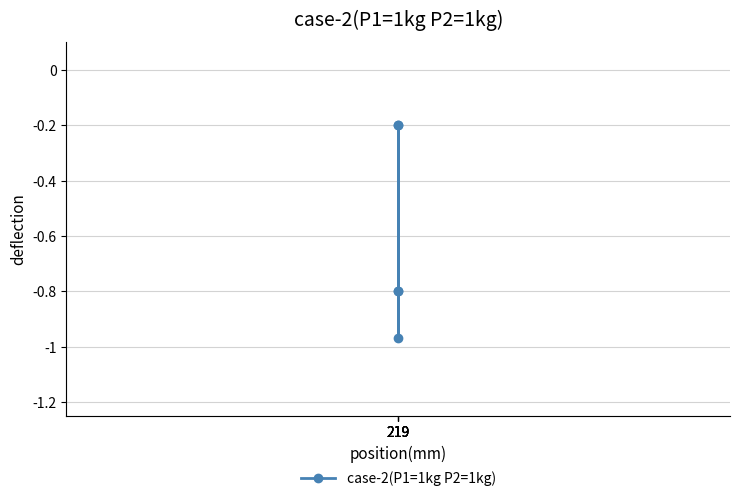

What is the approximate value at 219?

-0.8